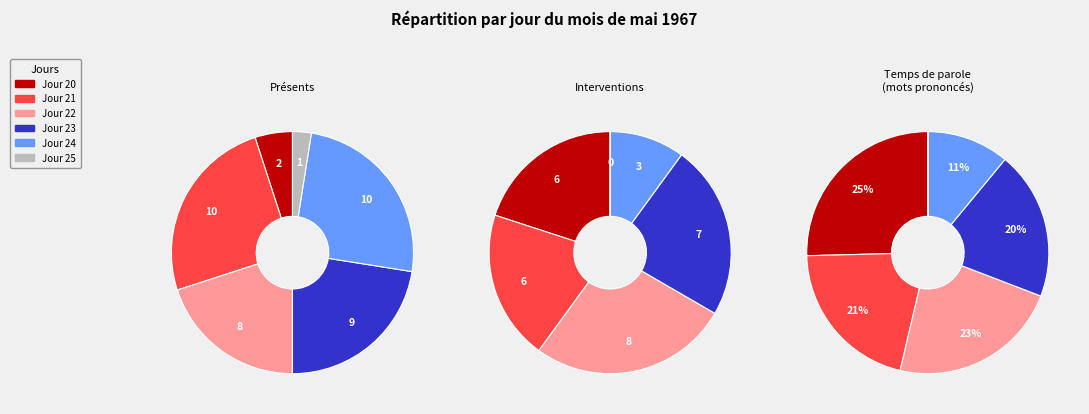

How many segments does this pie chart have?

6